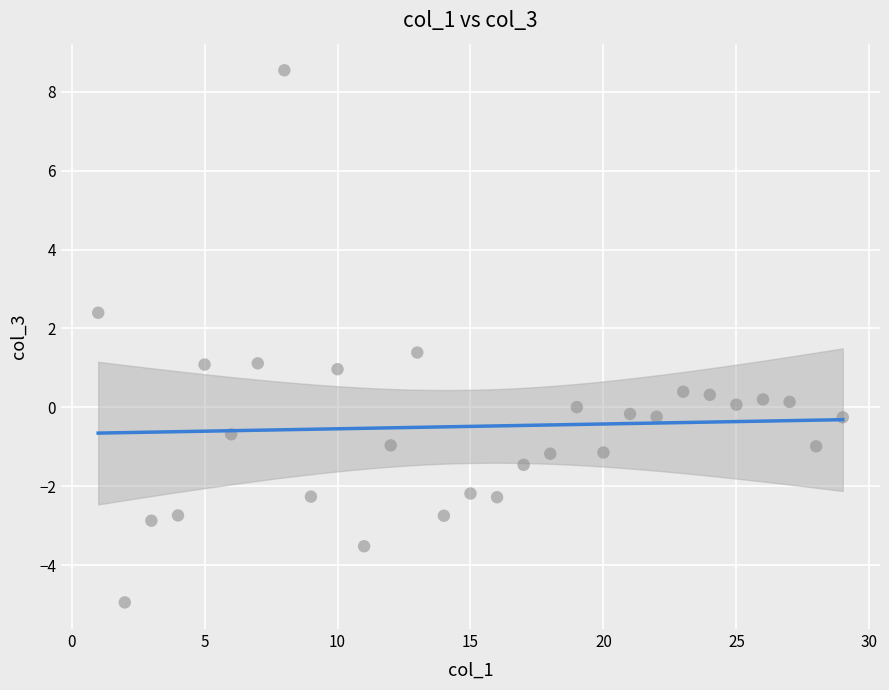

What is the range of X values (max minus min)?

28.0